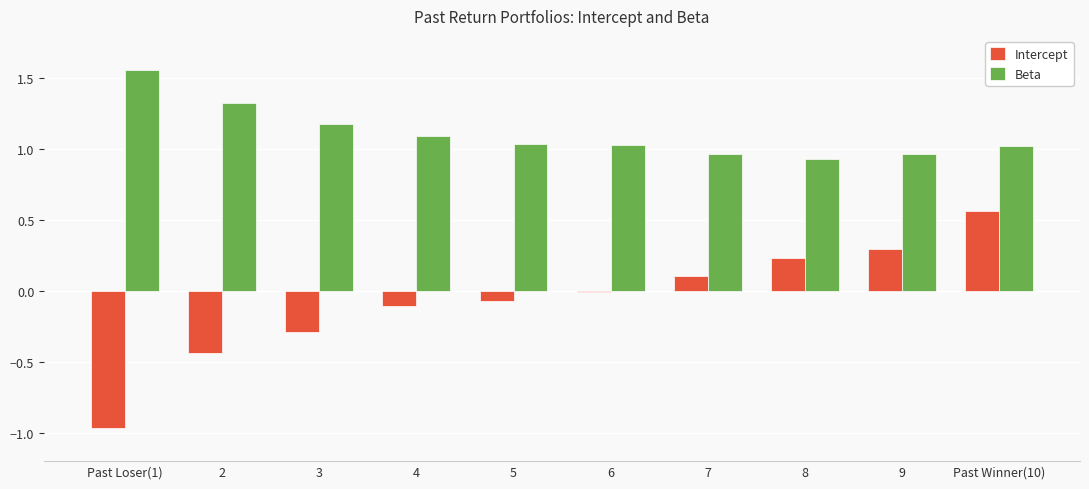

What is the sum of all Intercept values?

-0.7